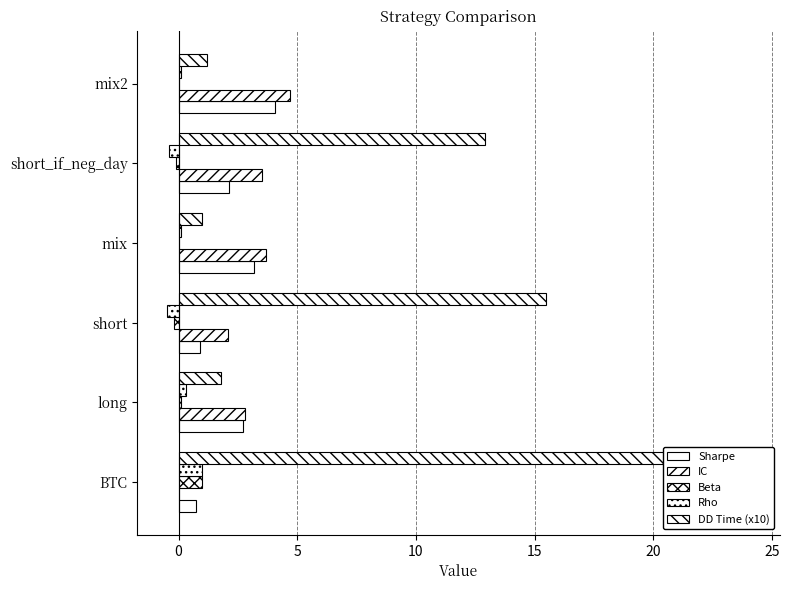

Which series has the largest range (max minus min)?

DD Time (x10)